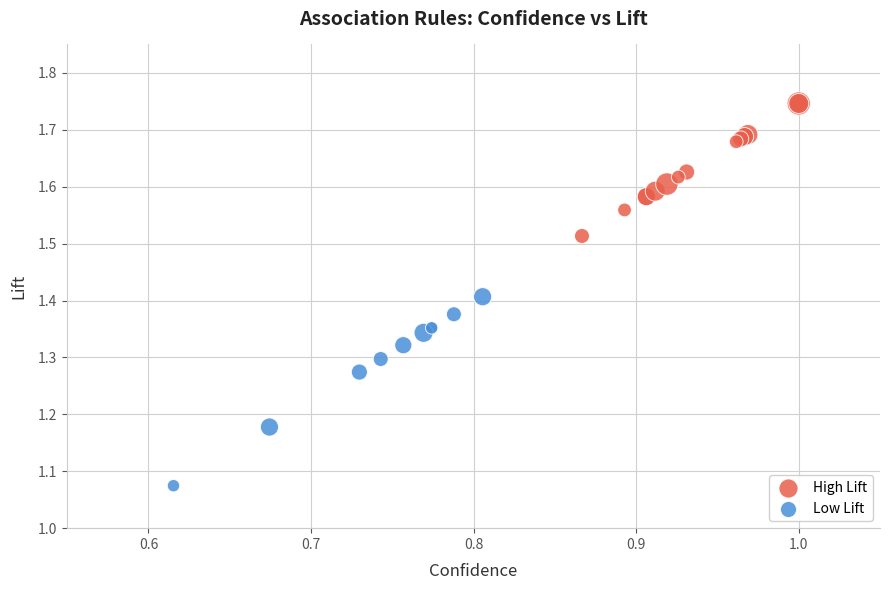

Which series reaches the minimum Y coordinate?

Low Lift